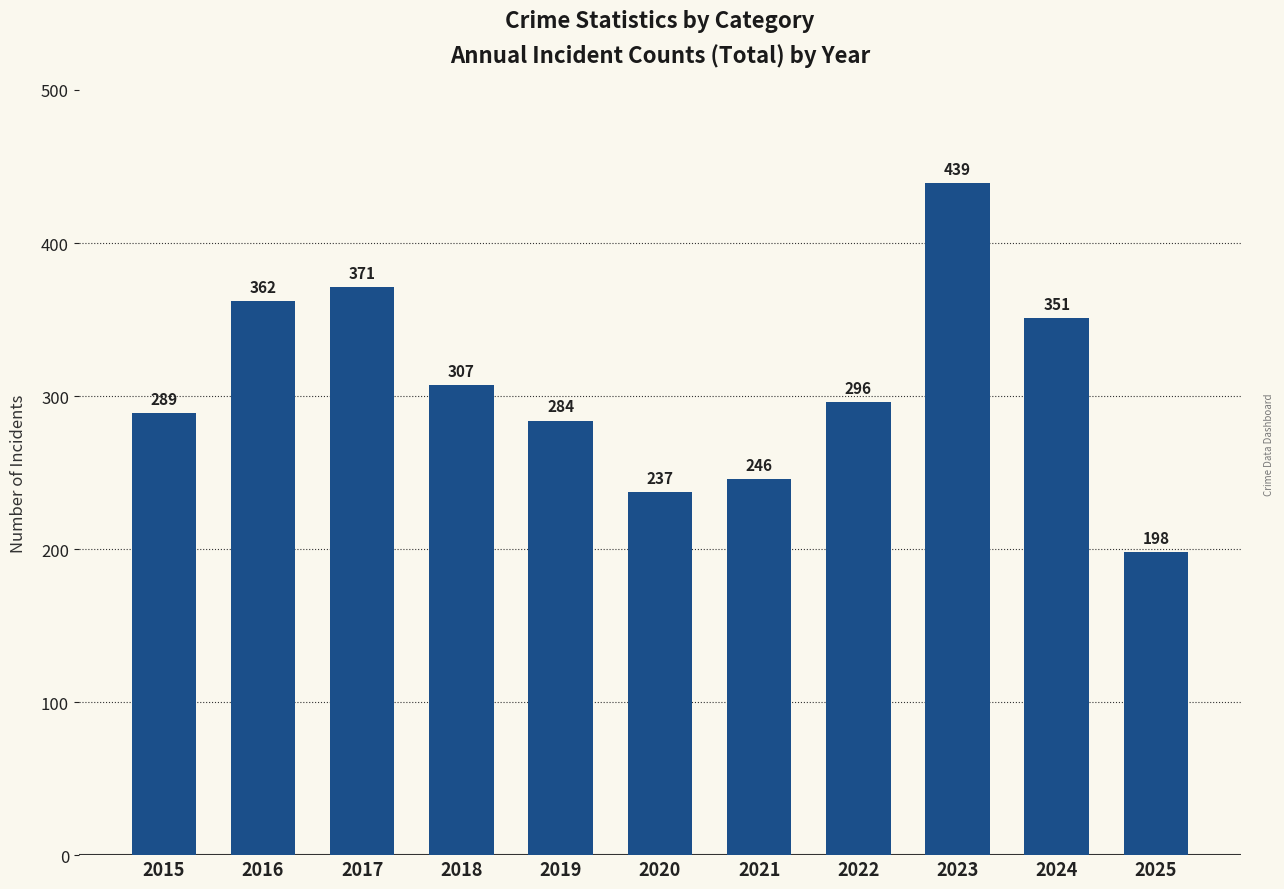

What is the smallest value displayed?

198